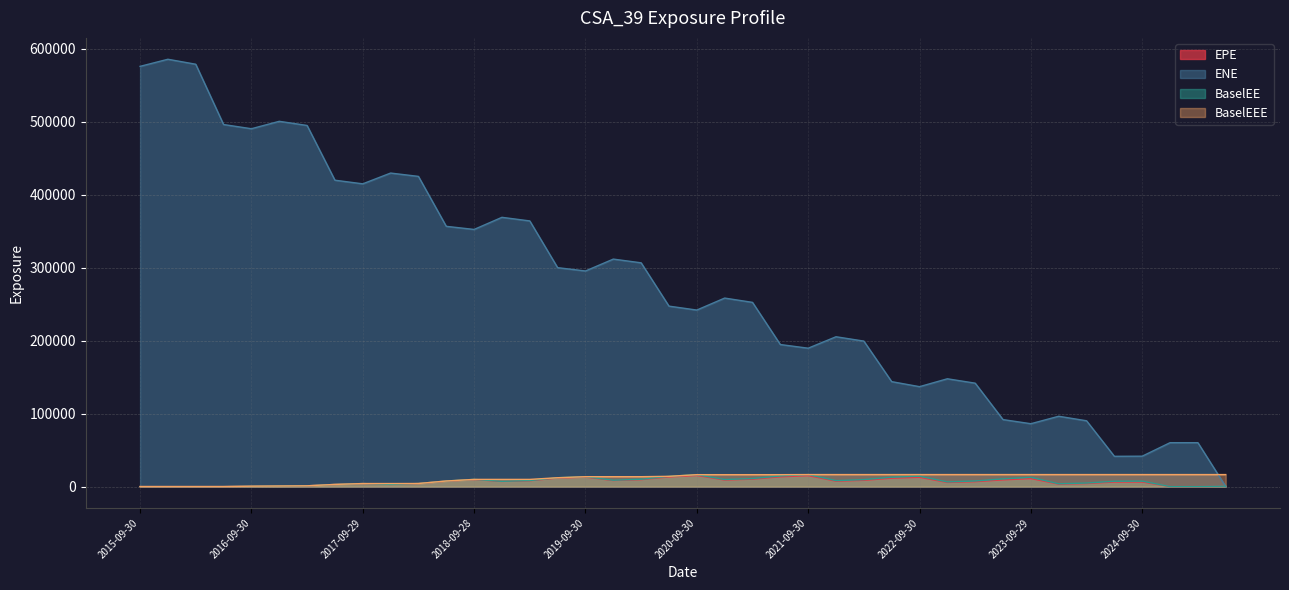

True or false: EPE has a value of 17663.0 at 2022-09-30.

False